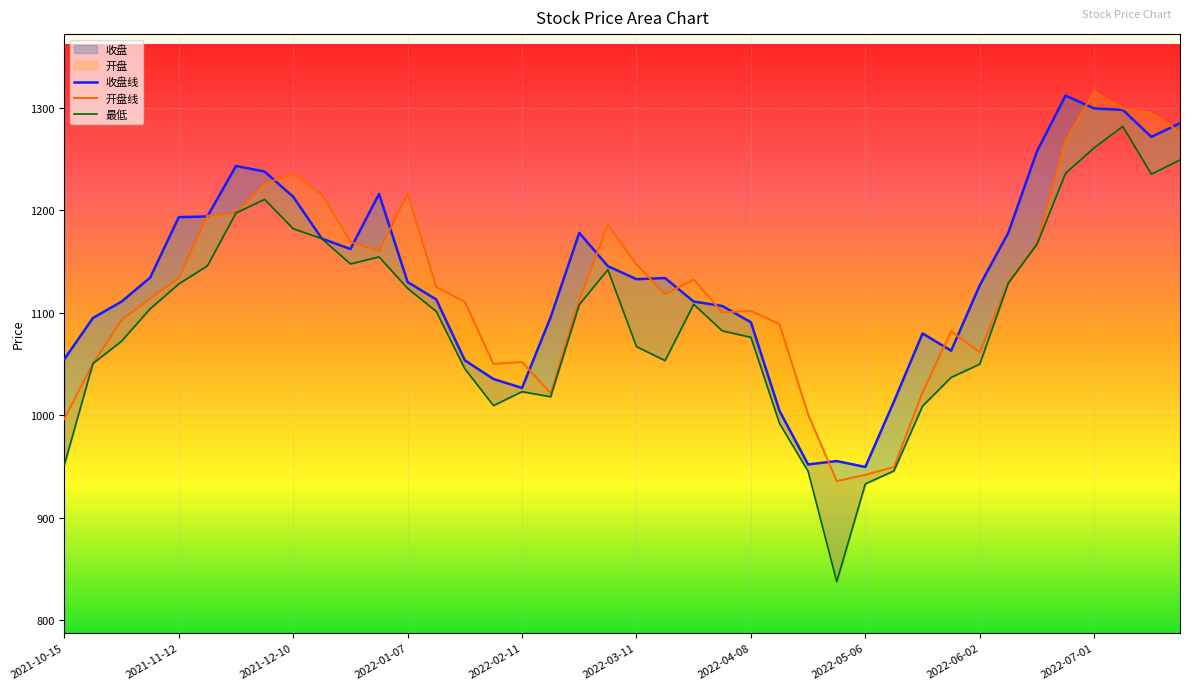

What is the difference between the highest and lowest values at 2022-06-24?

75.8